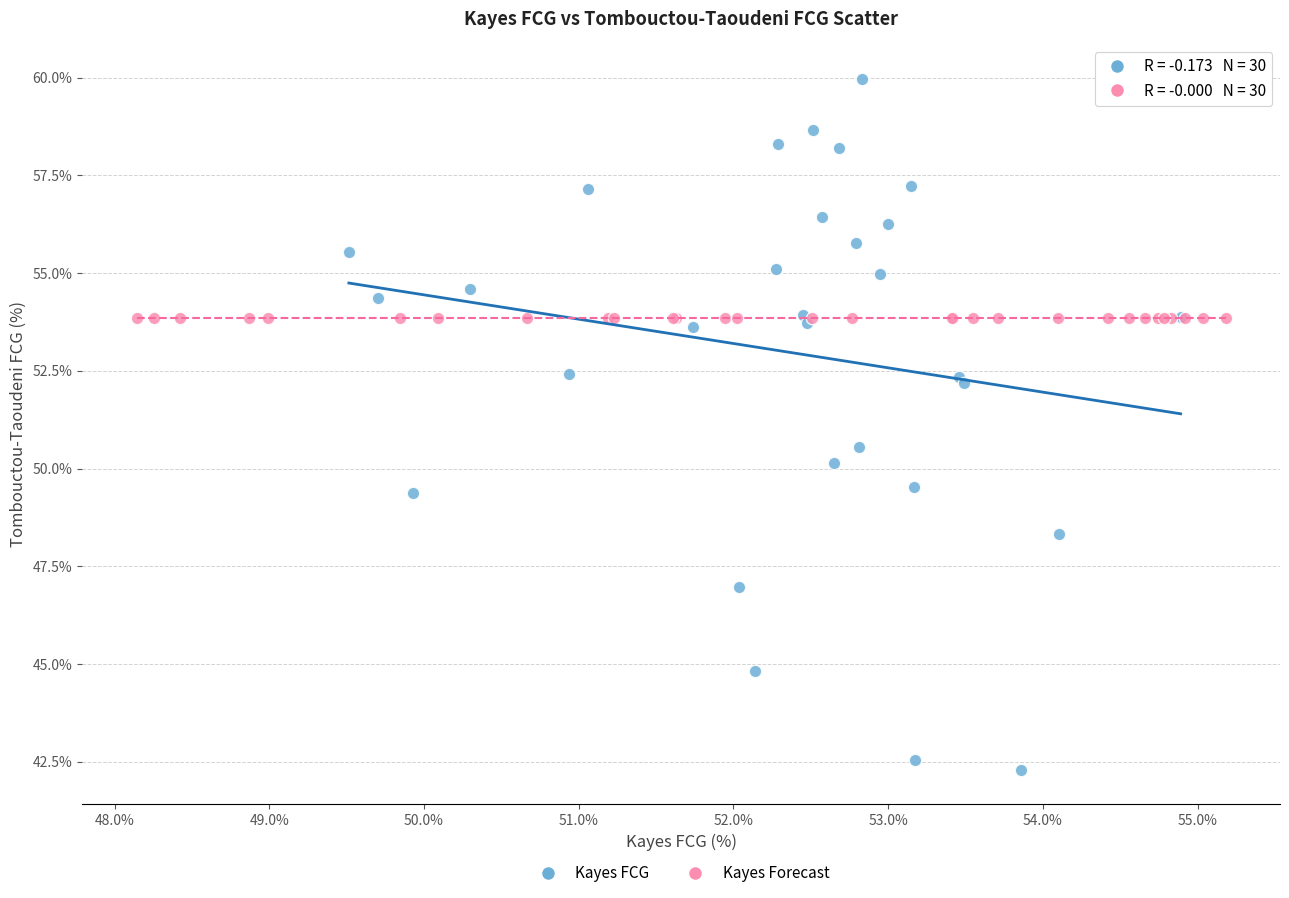

Which series contains the lowest Y value?

Kayes FCG